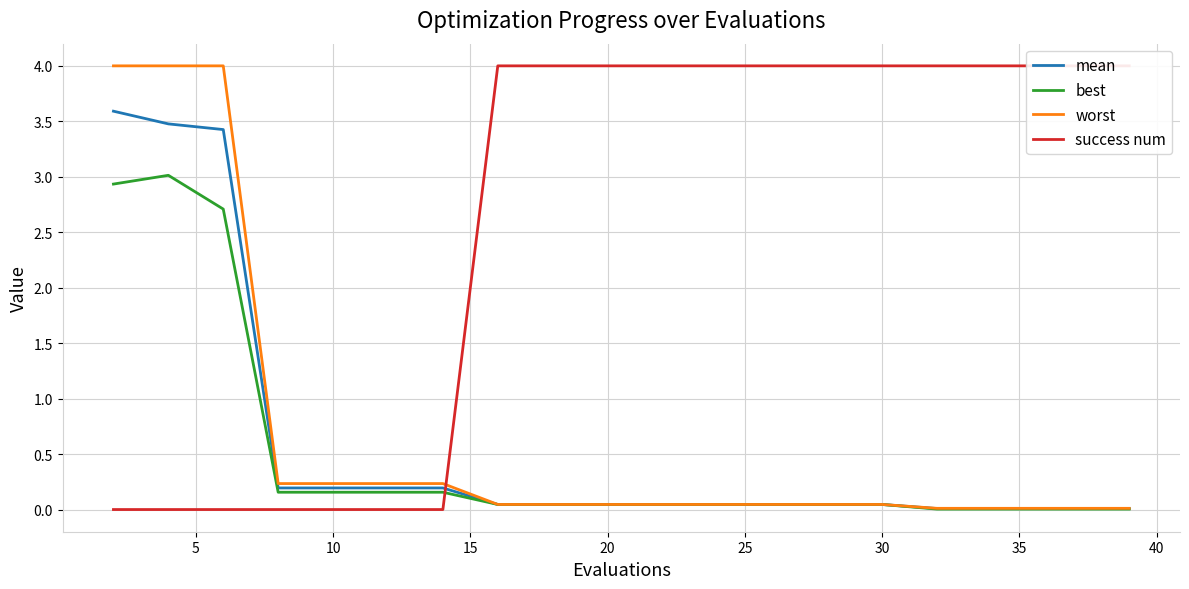

The value of mean at 12 is 0.1. True or false?

False